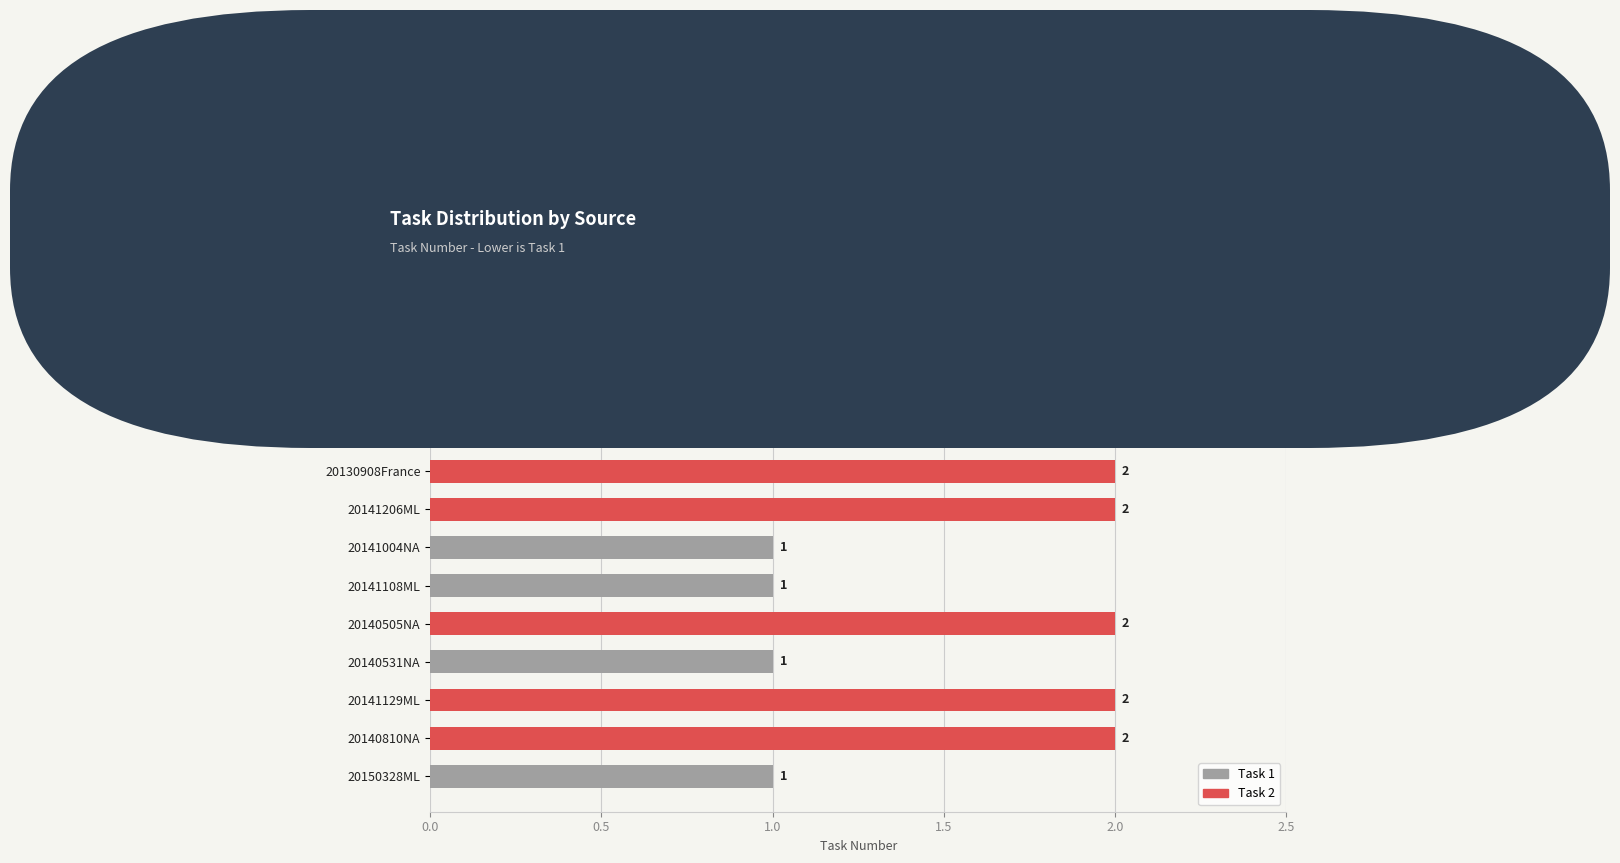

What is the difference between the maximum and second lowest values?

1